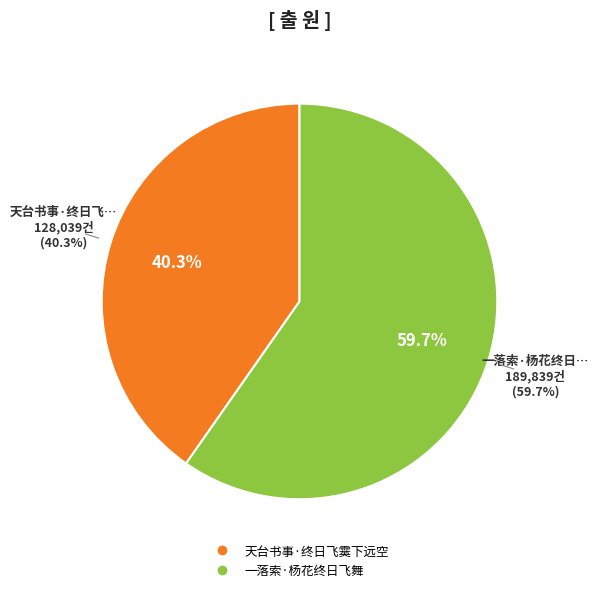

To the nearest percent, what percentage of the pie is 一落索·杨花终日飞舞?

60%